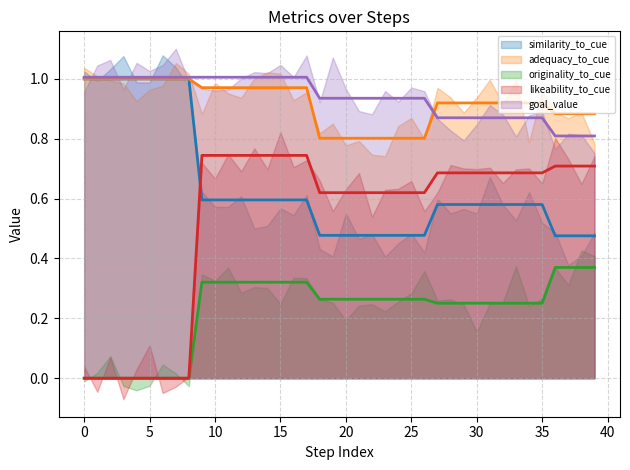

True or false: goal_value and adequacy_to_cue intersect in this chart.

True